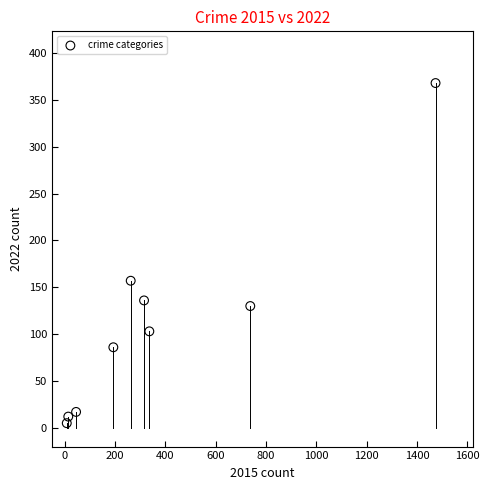

What is the range of Y values (max minus min)?

363